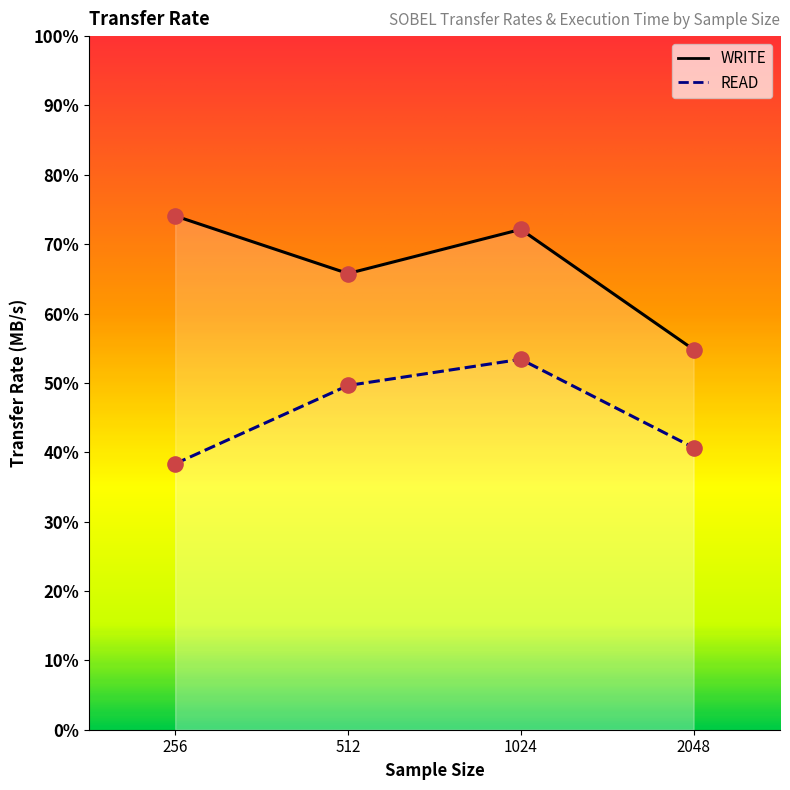

Which series reaches the maximum Y coordinate?

WRITE